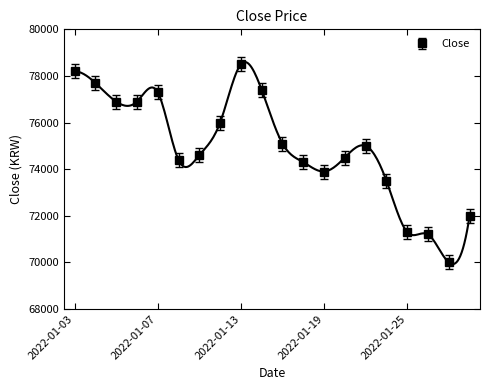

How many data points are less than 75000?

10